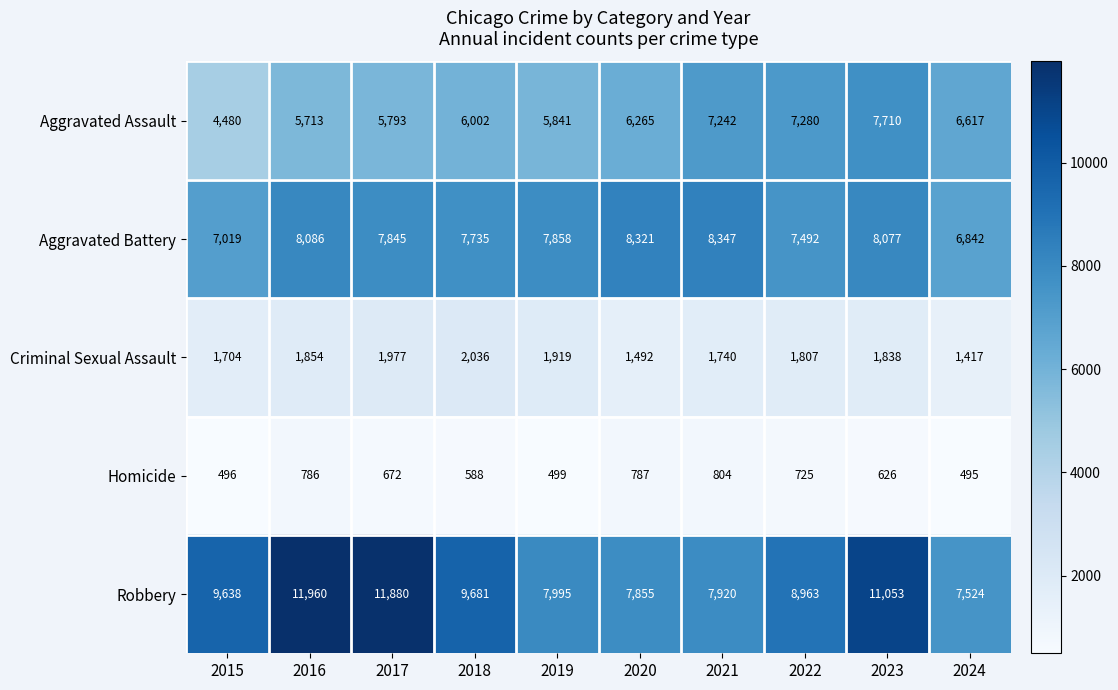

The value of Homicide at 2021 is 804. True or false?

True